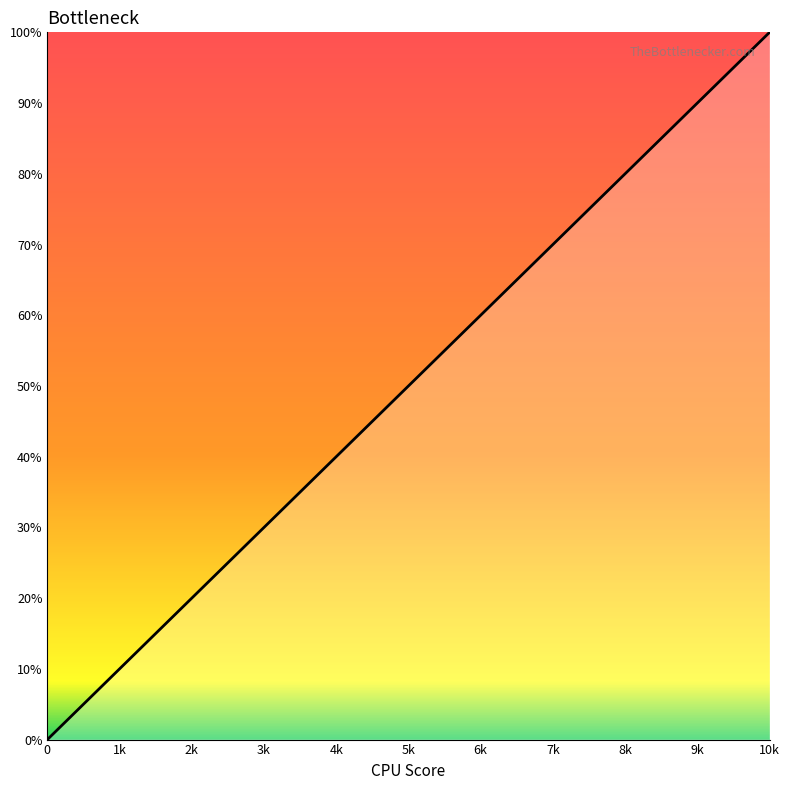

Does the chart display data point markers on the line(s)?

No